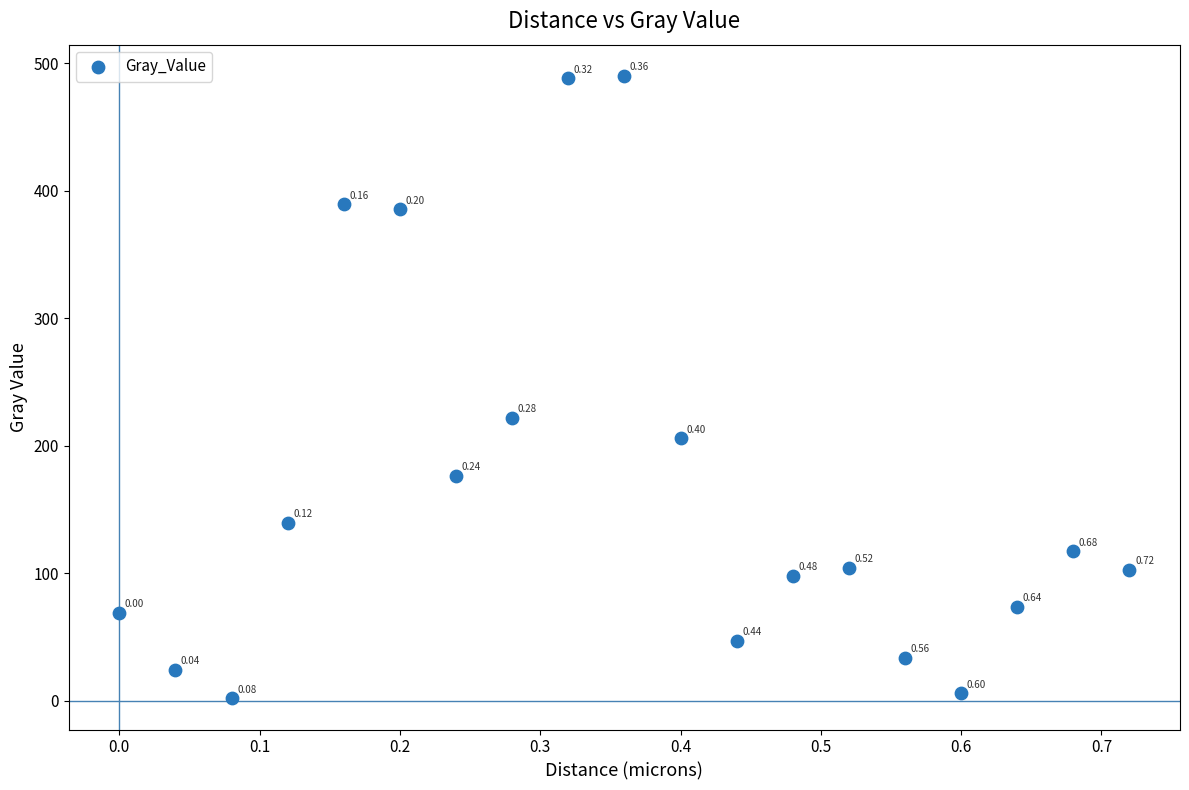

What is the range of Y values (max minus min)?

488.3